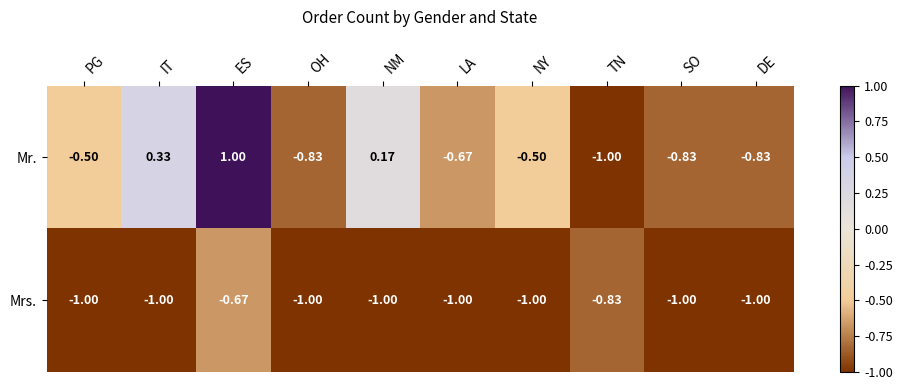

Which series has the largest range (max minus min)?

Mr.